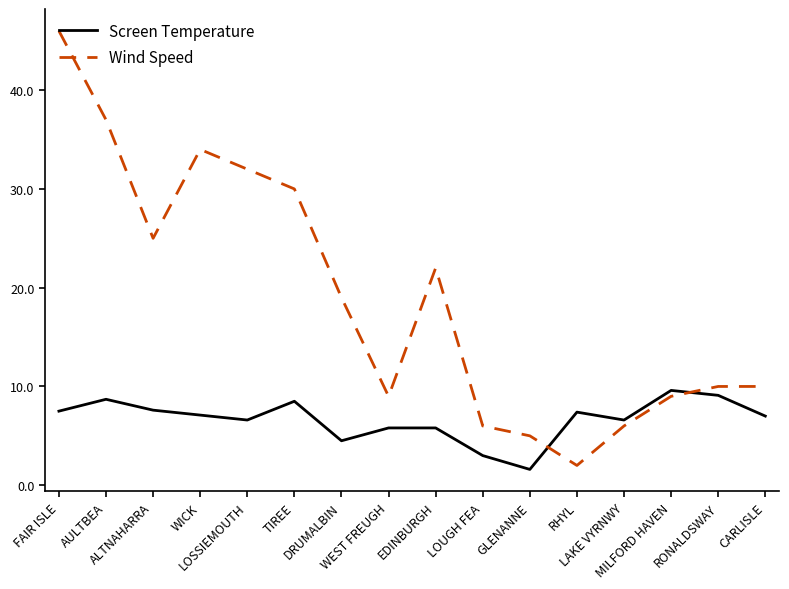

Which series ends up on top after the final intersection of Screen Temperature and Wind Speed?

Wind Speed